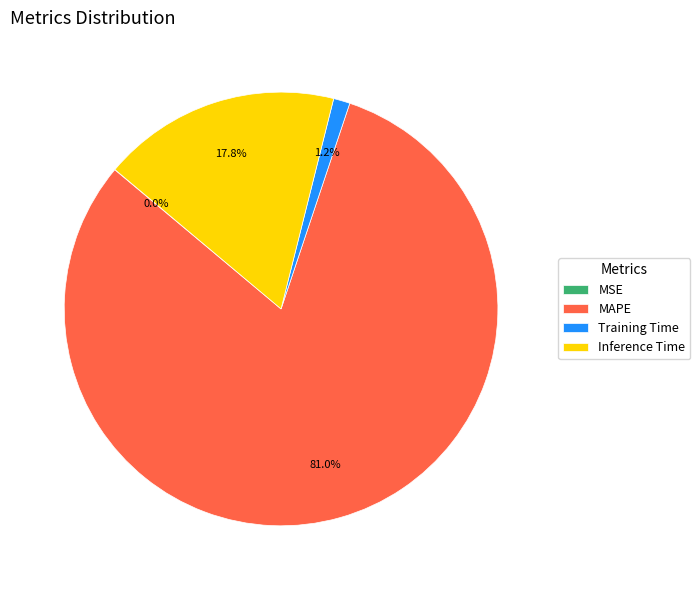

What is the total percentage of Training Time and Inference Time?

19.0%